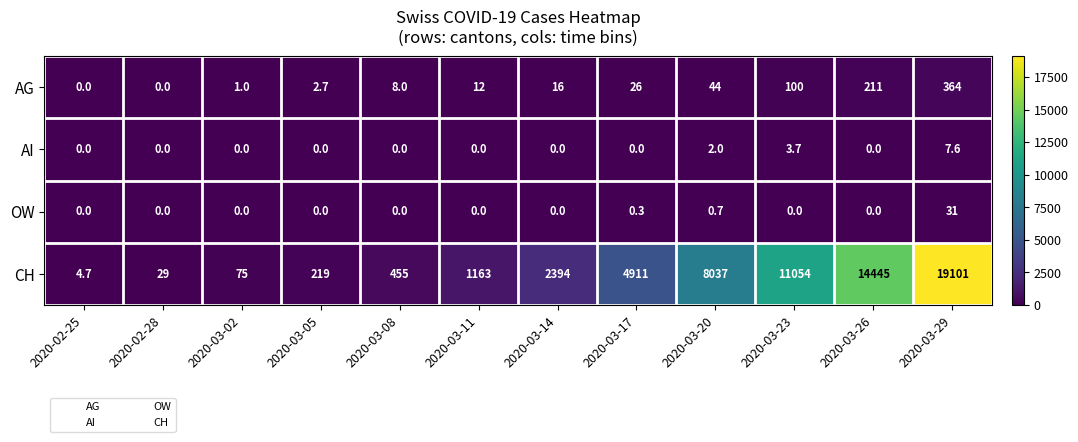

Which category has the highest value in the CH series?

2020-03-29